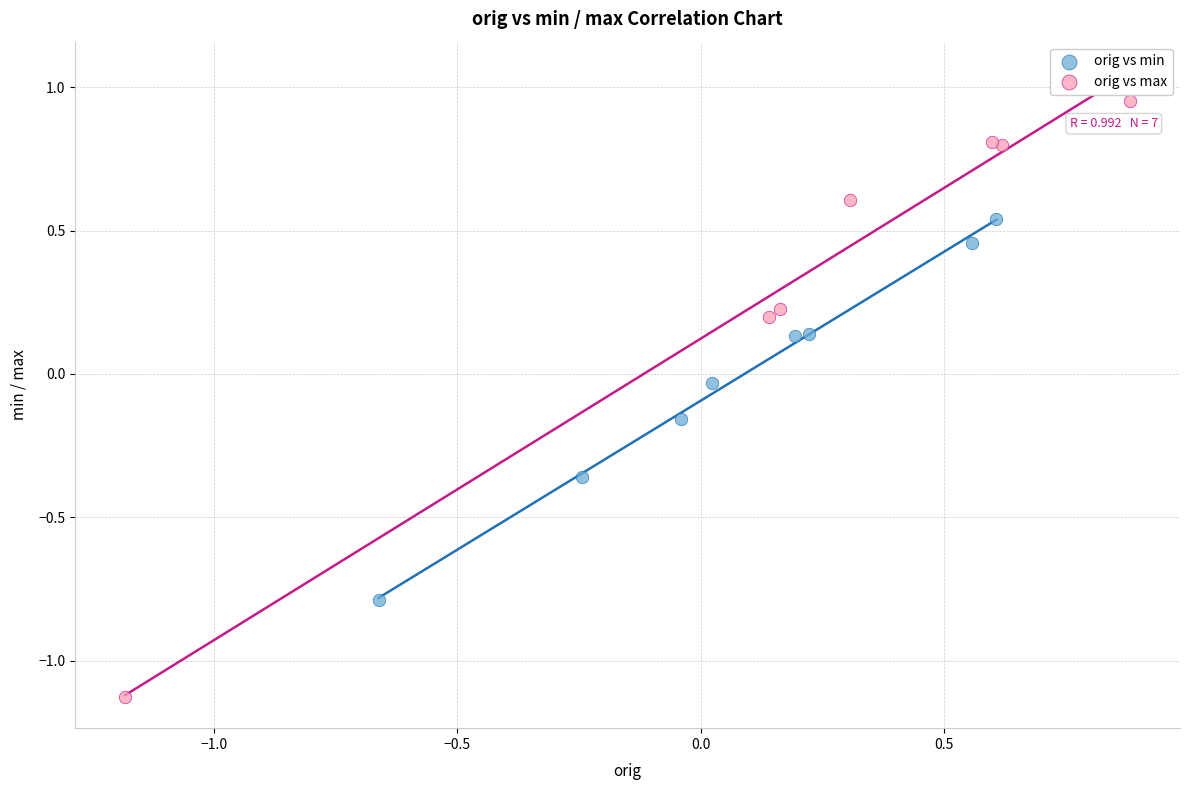

Which series has the largest Y range (max minus min)?

orig vs max